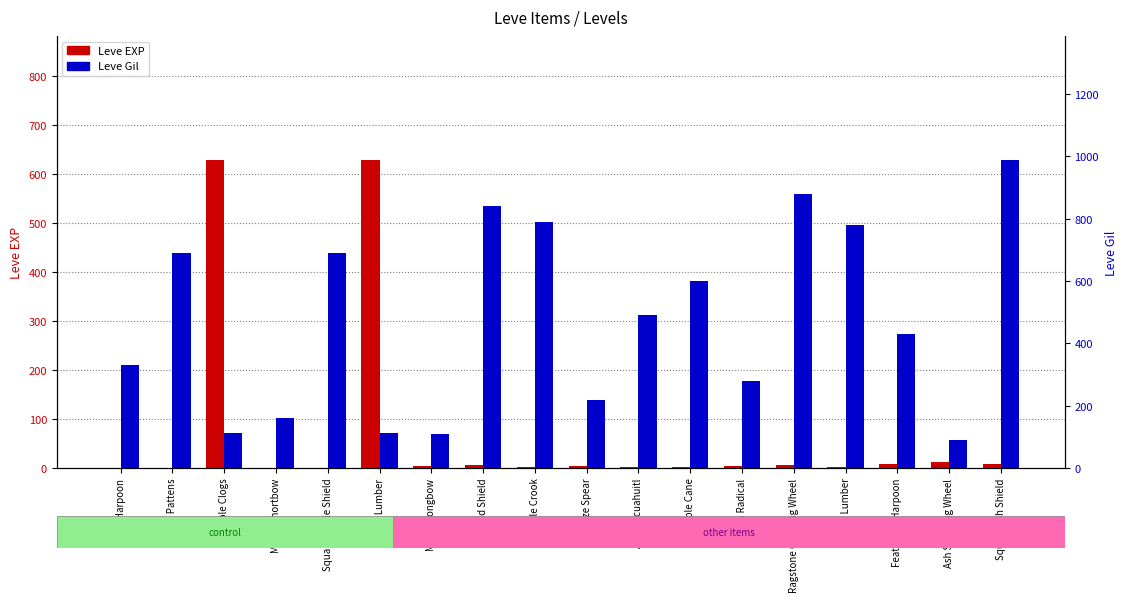

What is the minimum value for Leve Gil?

90